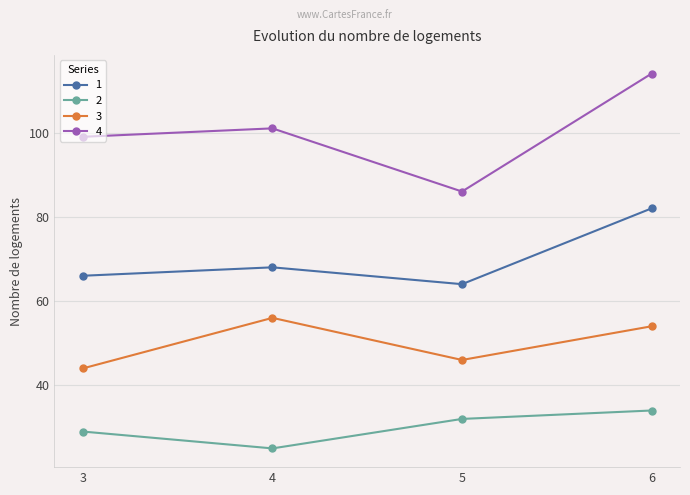

Reading left to right, extract all data points from this chart.

1: 3=66	4=68	5=64	6=82
2: 3=29	4=25	5=32	6=34
3: 3=44	4=56	5=46	6=54
4: 3=99	4=101	5=86	6=114